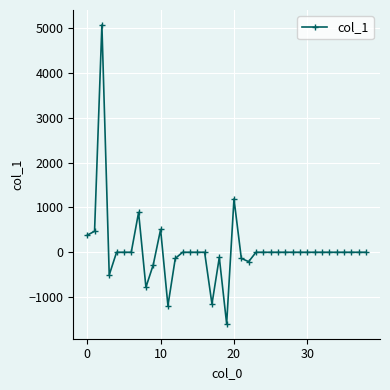

What is the sum of all values?

2405.8